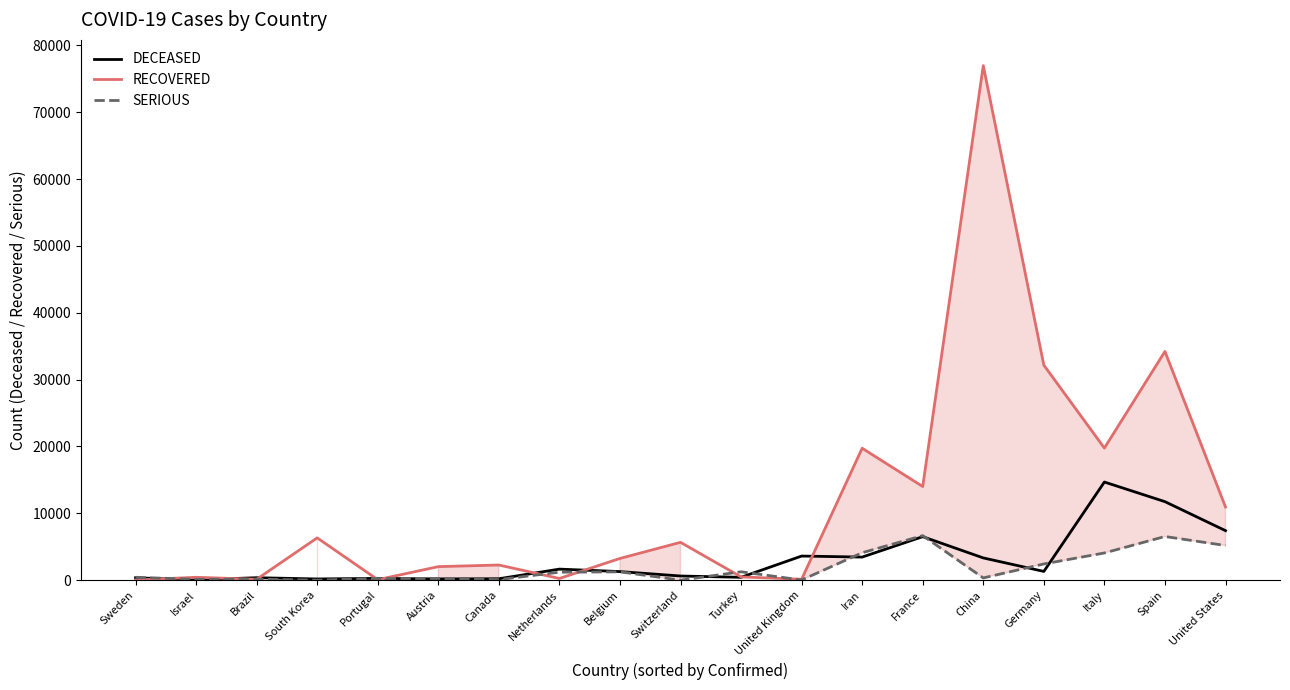

At how many categories does at least one series exceed 17316?

5